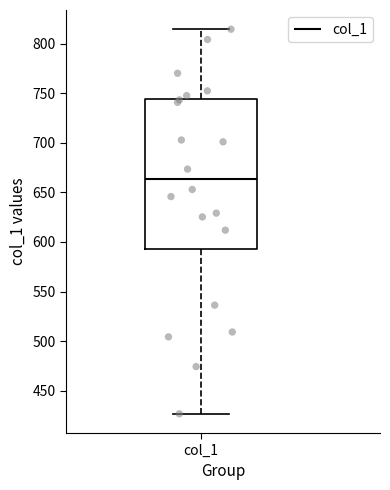

Where does the upper whisker of the box for col_1 end on the y-axis? The values are not printed on the chart, so give them approximately, as read against the axis.

815